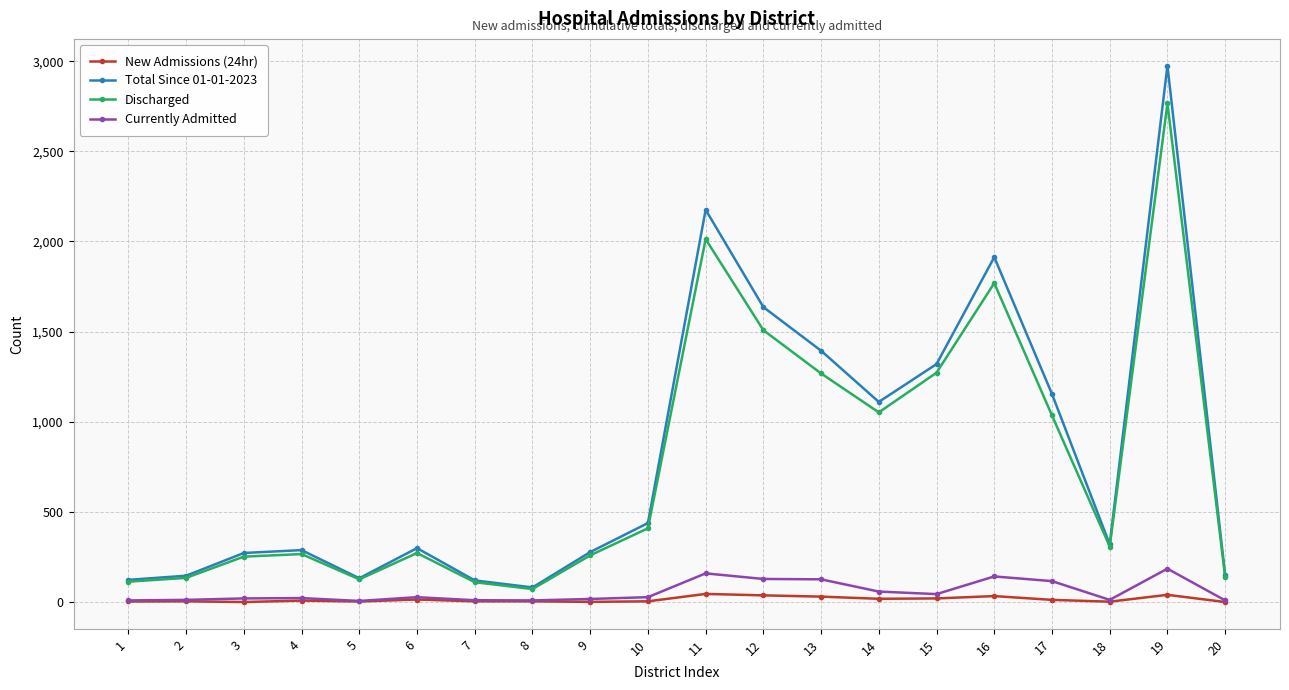

What is the value of the Discharged point at the 17th from the left?

1035